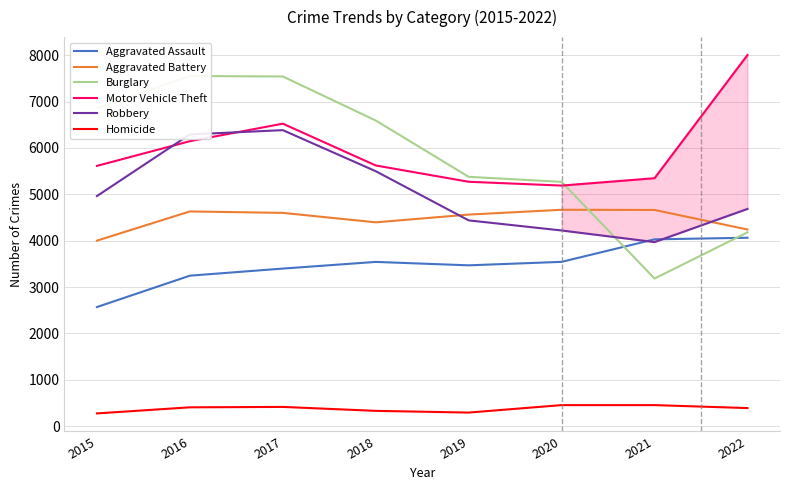

True or false: Robbery has more than 0 interior local peaks.

True